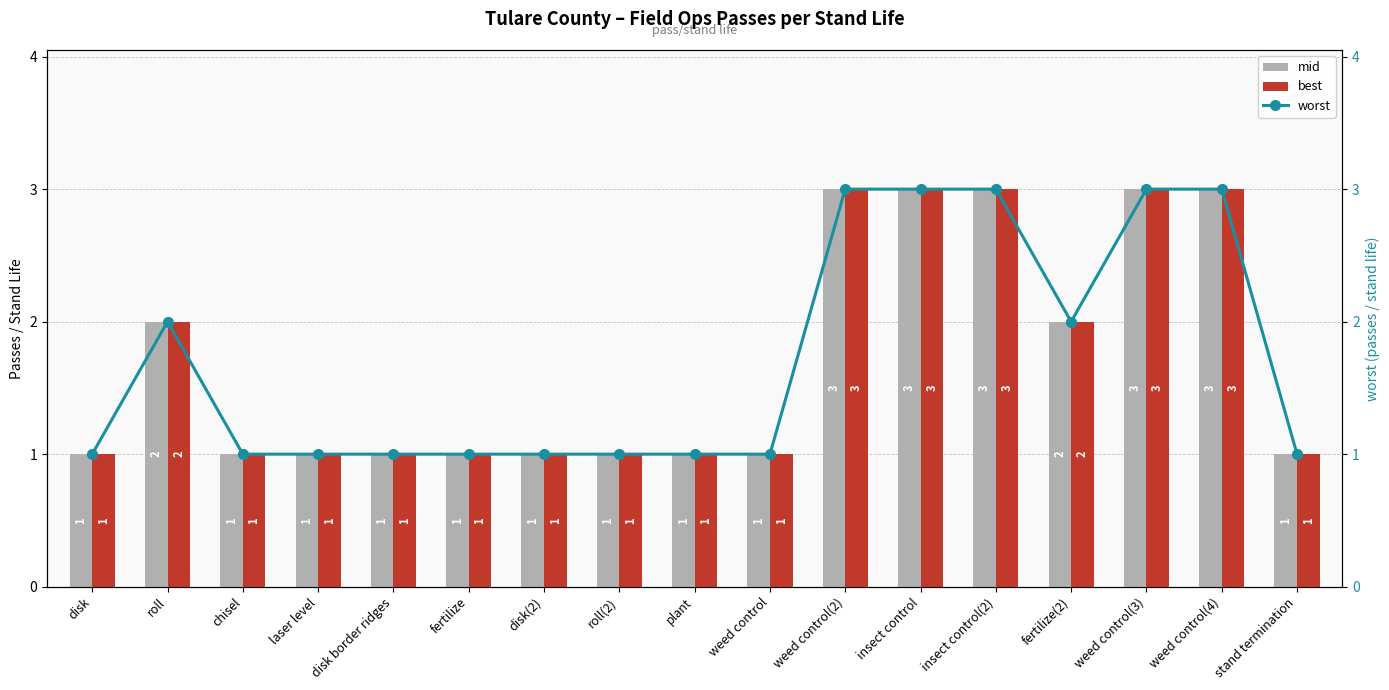

Which series has the widest spread of values?

mid